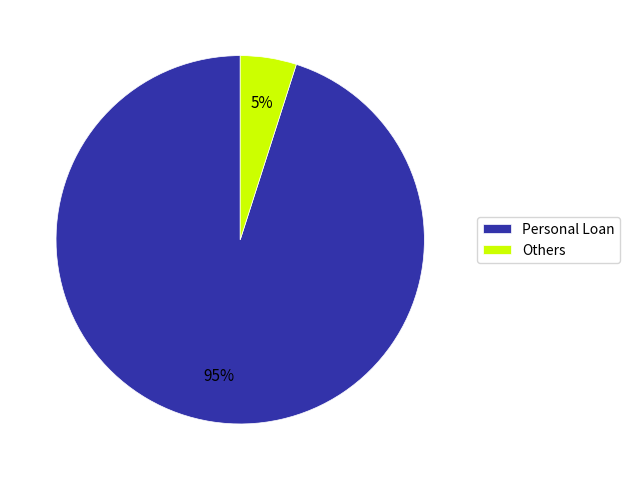

To the nearest percent, what is the difference between the largest and smallest slice percentages?

90%